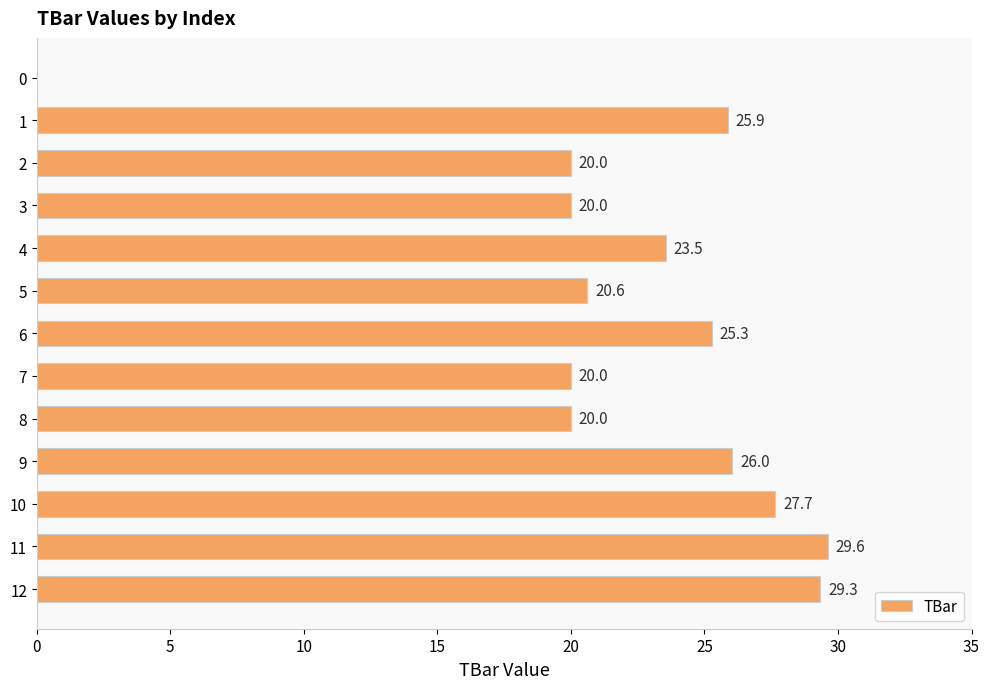

What value does the data have at 4?

23.5